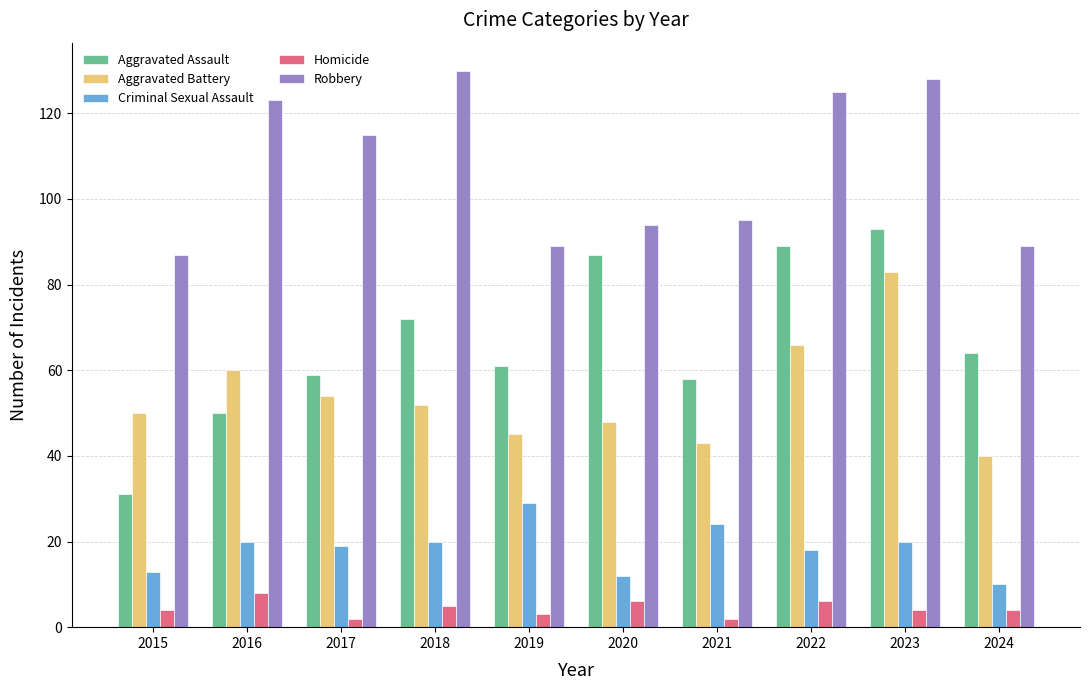

Reading right to left, extract all data points from this chart.

Aggravated Assault: 2024=64	2023=93	2022=89	2021=58	2020=87	2019=61	2018=72	2017=59	2016=50	2015=31
Aggravated Battery: 2024=40	2023=83	2022=66	2021=43	2020=48	2019=45	2018=52	2017=54	2016=60	2015=50
Criminal Sexual Assault: 2024=10	2023=20	2022=18	2021=24	2020=12	2019=29	2018=20	2017=19	2016=20	2015=13
Homicide: 2024=4	2023=4	2022=6	2021=2	2020=6	2019=3	2018=5	2017=2	2016=8	2015=4
Robbery: 2024=89	2023=128	2022=125	2021=95	2020=94	2019=89	2018=130	2017=115	2016=123	2015=87